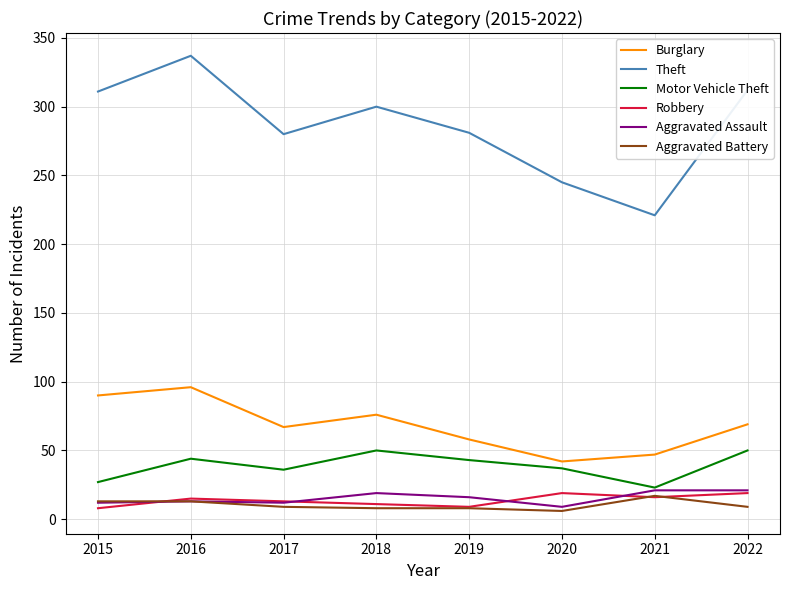

The Aggravated Assault series shows 16 at 2019. True or false?

True